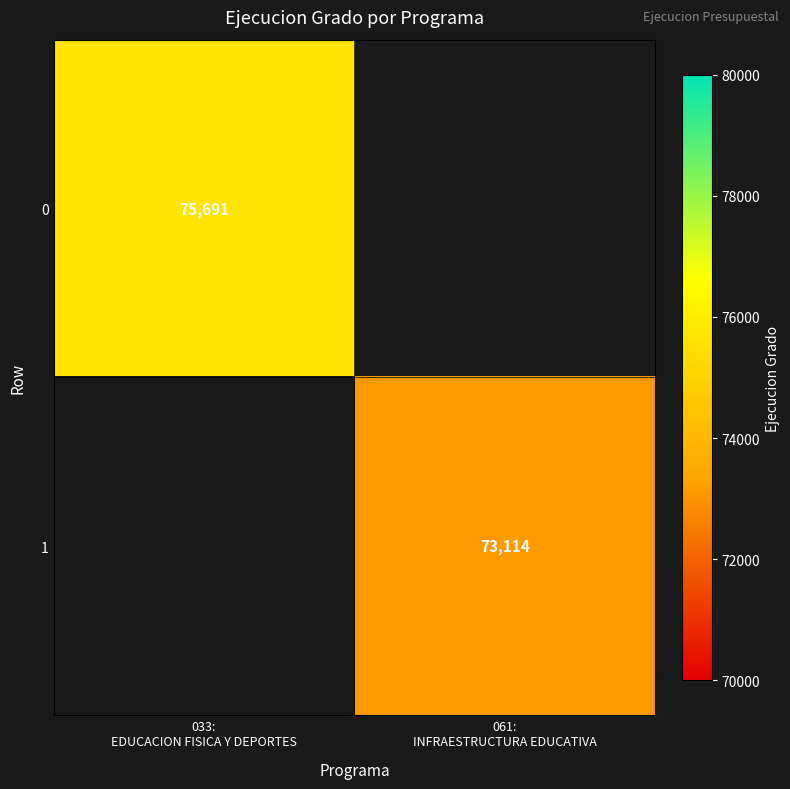

List the series in order of their overall mean, highest first.

0, 1